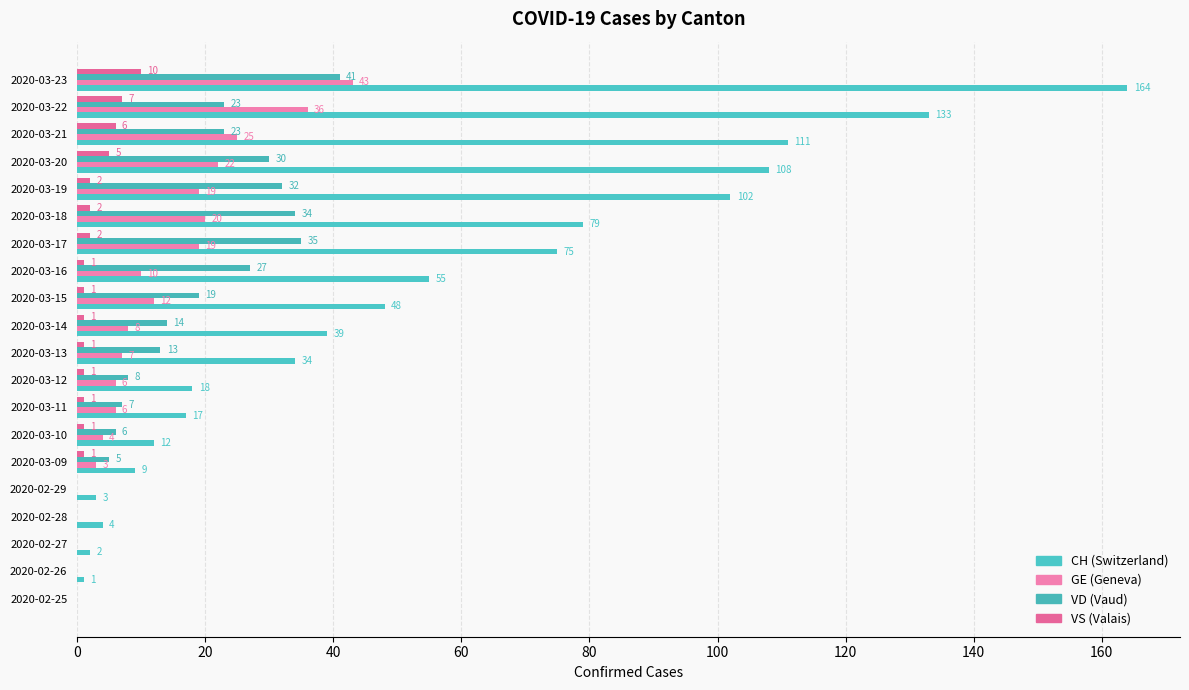

How many series are shown in this chart?

4